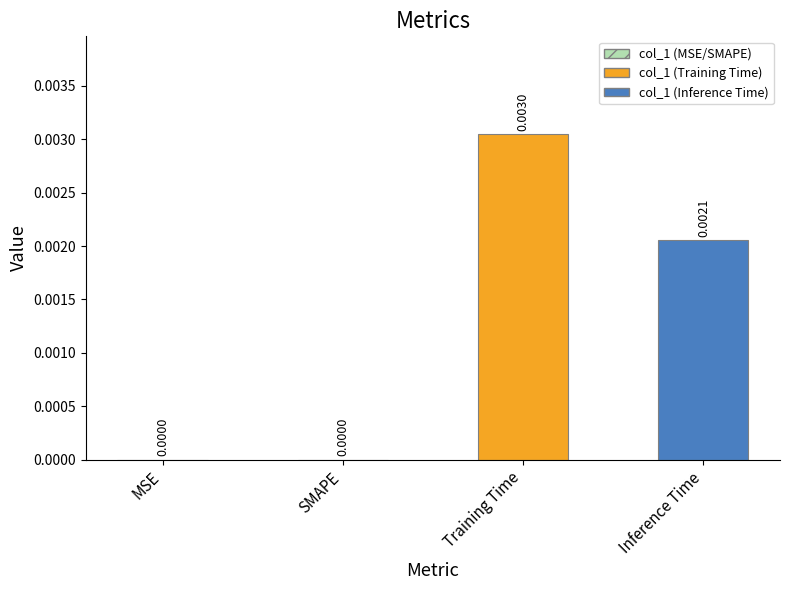

Between Training Time and MSE, which is larger?

Training Time